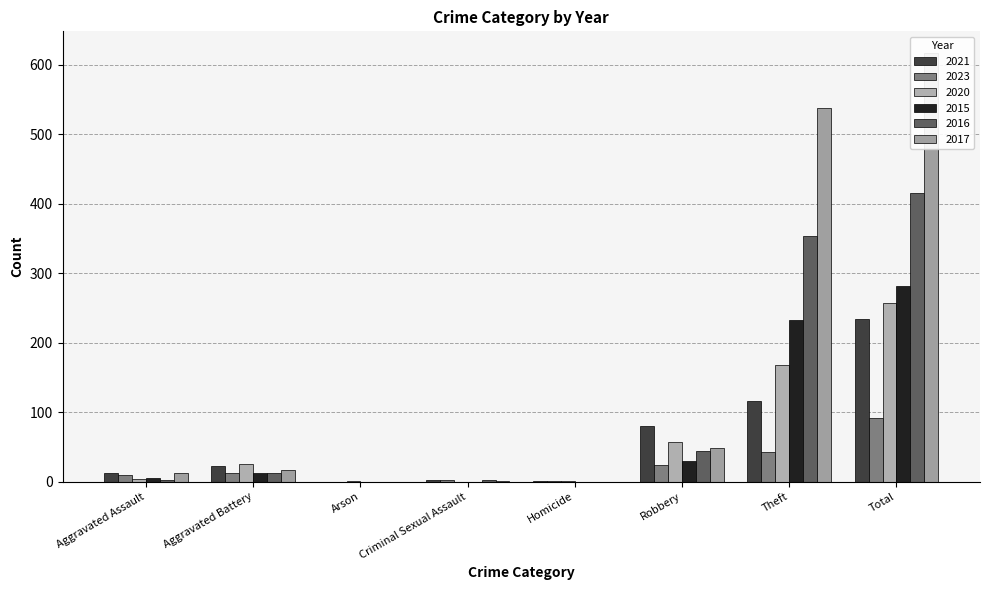

Reading left to right, extract all data points from this chart.

2021: 13	22	0	2	1	80	116	234
2023: 10	12	0	2	1	24	42	91
2020: 4	26	1	0	1	57	168	257
2015: 6	13	0	0	0	30	233	282
2016: 3	13	0	2	0	44	354	416
2017: 12	17	0	1	0	49	538	617